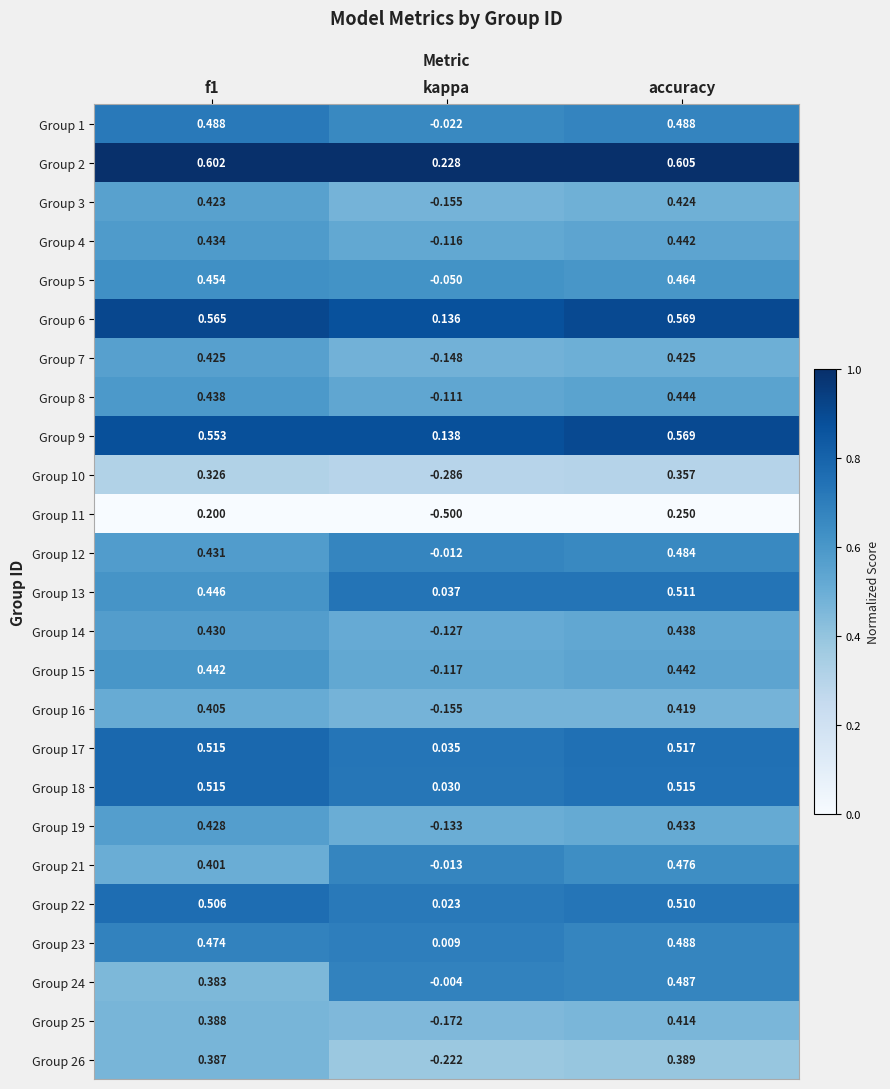

At which label does Group 25 reach its peak?

accuracy